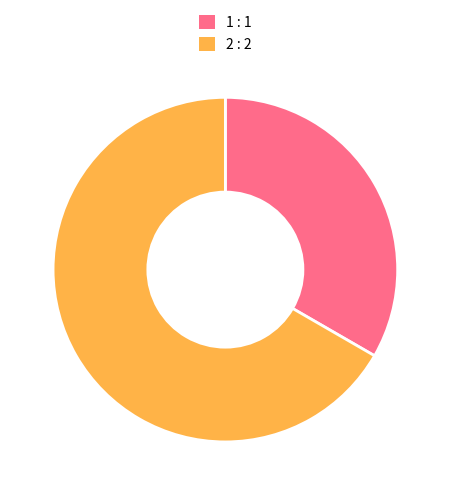

Between 1 and 2, which is larger?

2